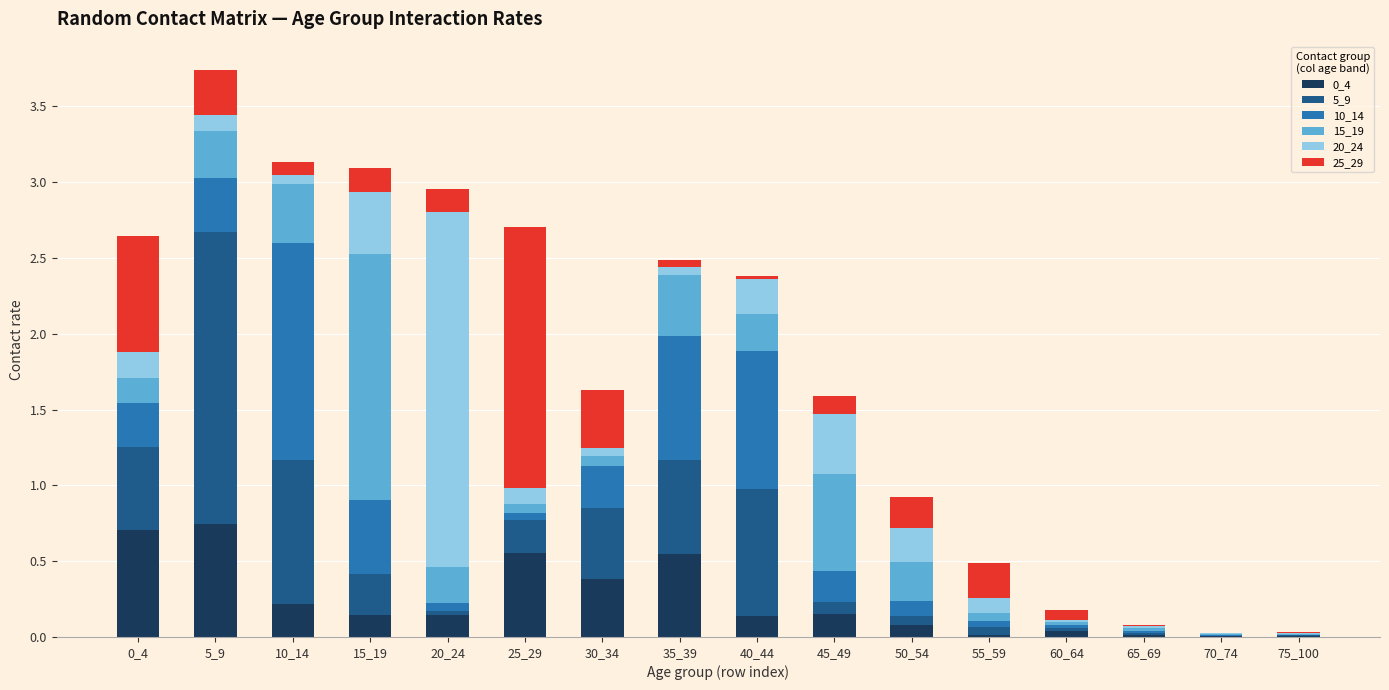

At which category is the sum across all series the highest?

5_9